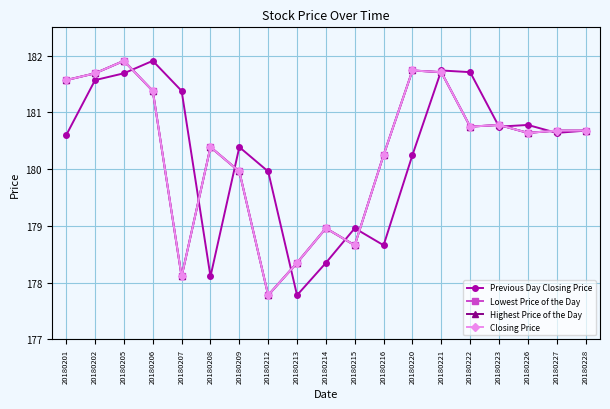

At 20180213, list the series in order from largest to smallest.

Lowest Price of the Day, Highest Price of the Day, Closing Price, Previous Day Closing Price